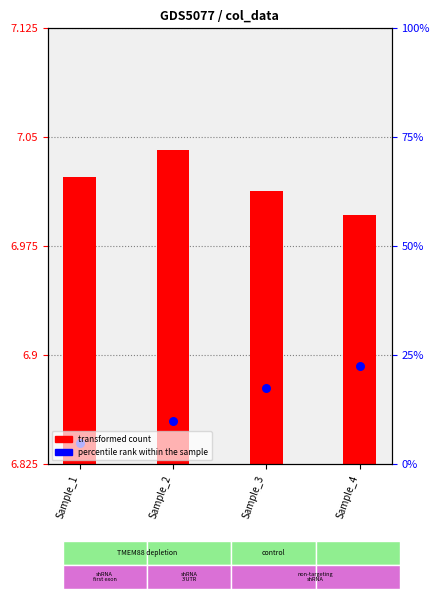

What is the ratio of the value at Sample_2 to the value at Sample_3?

1.0